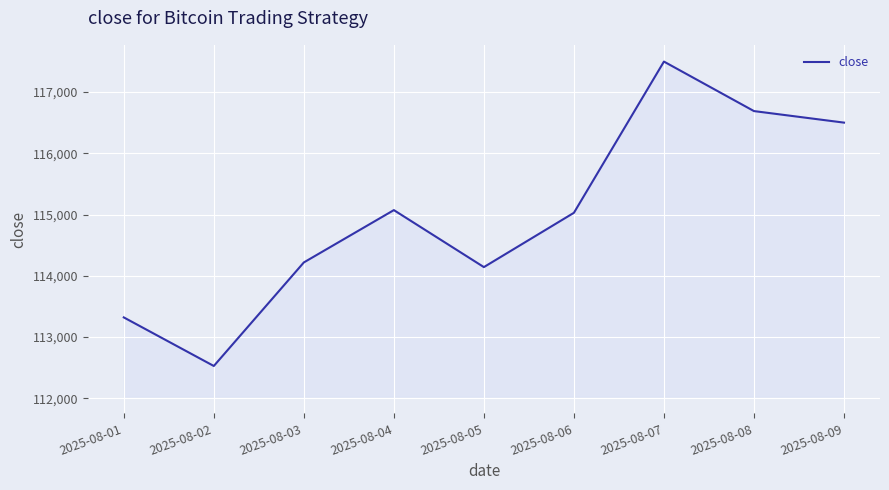

What is the difference between the second highest and second lowest values?

3368.6